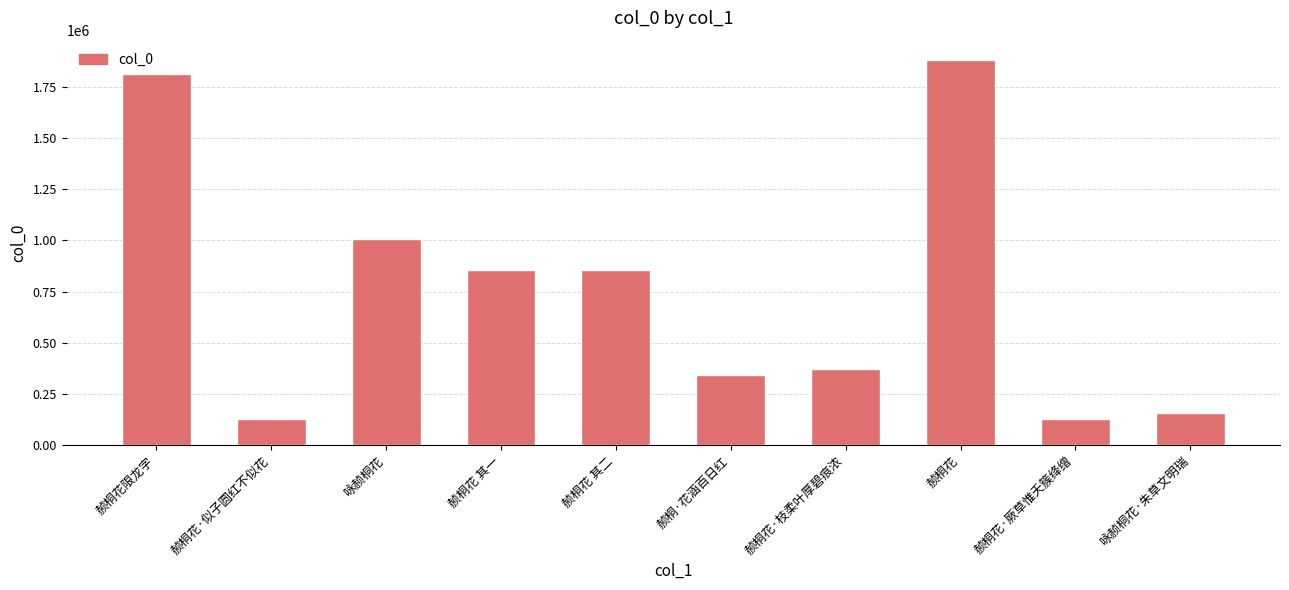

What is the change in value from 赪桐花限龙字 to 赪桐花·枝柔叶厚碧痕浓?

-1443487